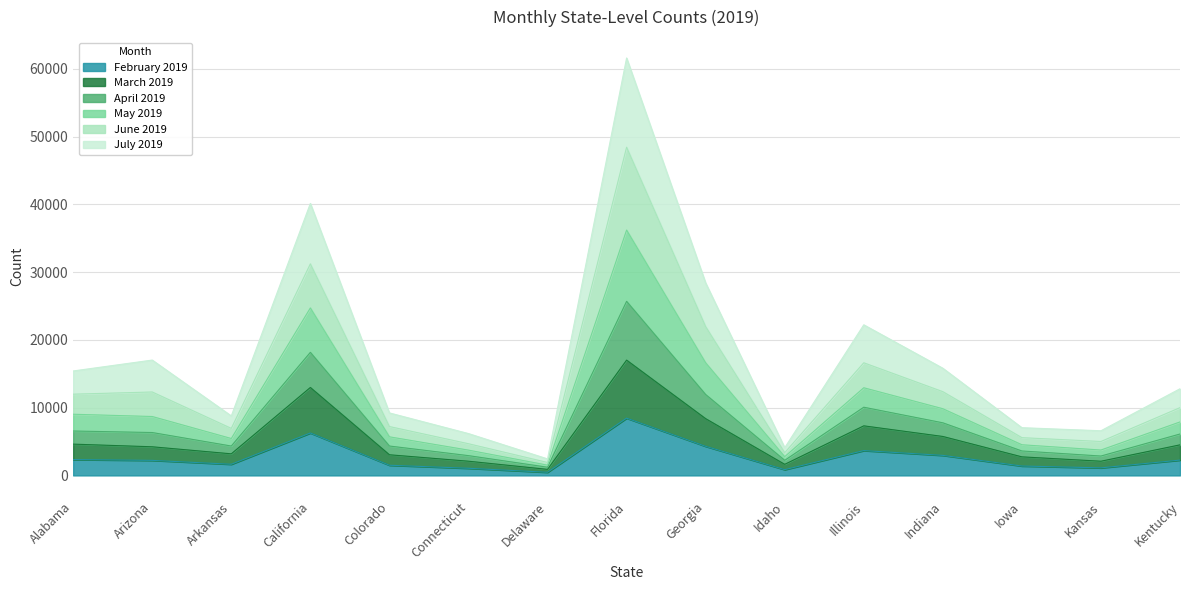

At which label does April 2019 reach its peak?

Florida